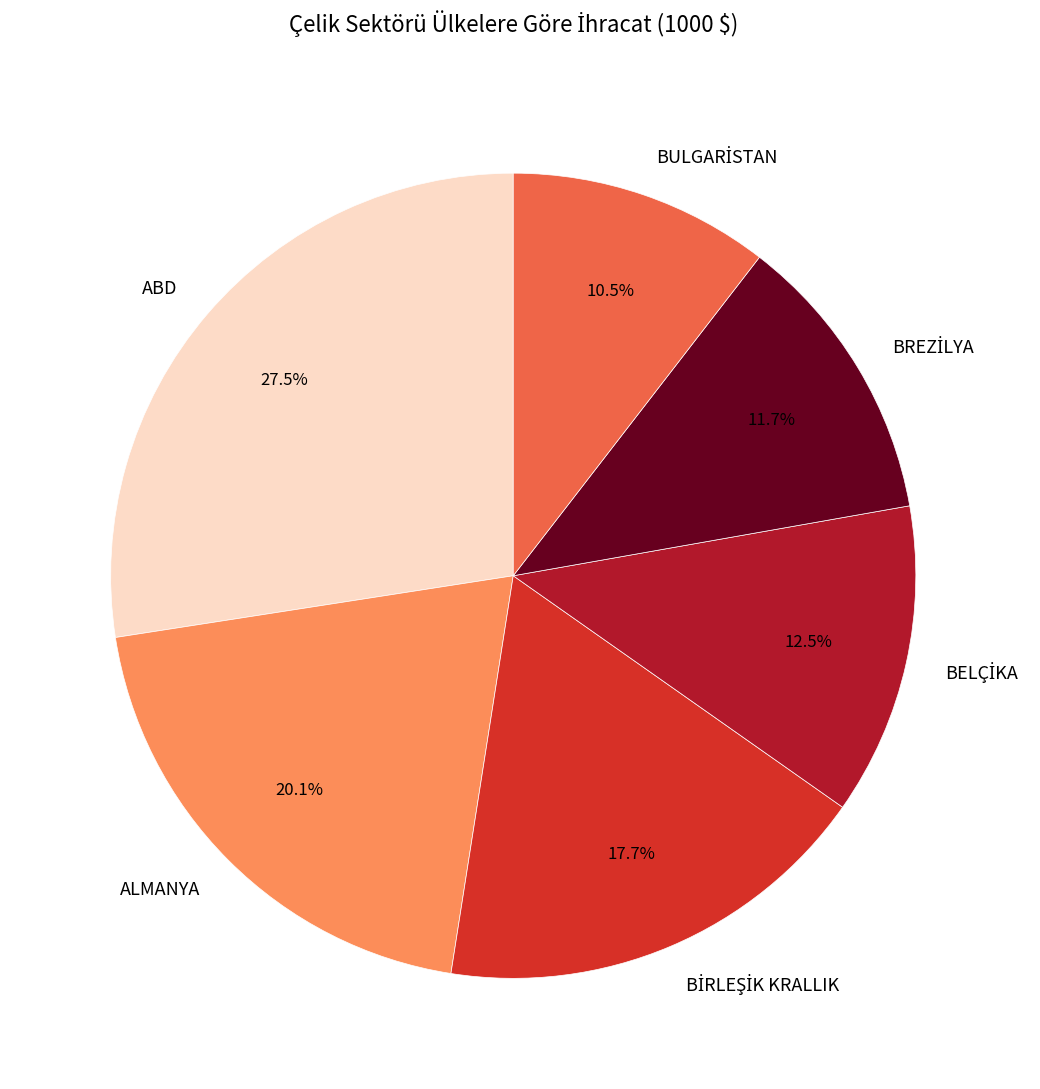

How much of the chart is everything except ABD?

72.5%